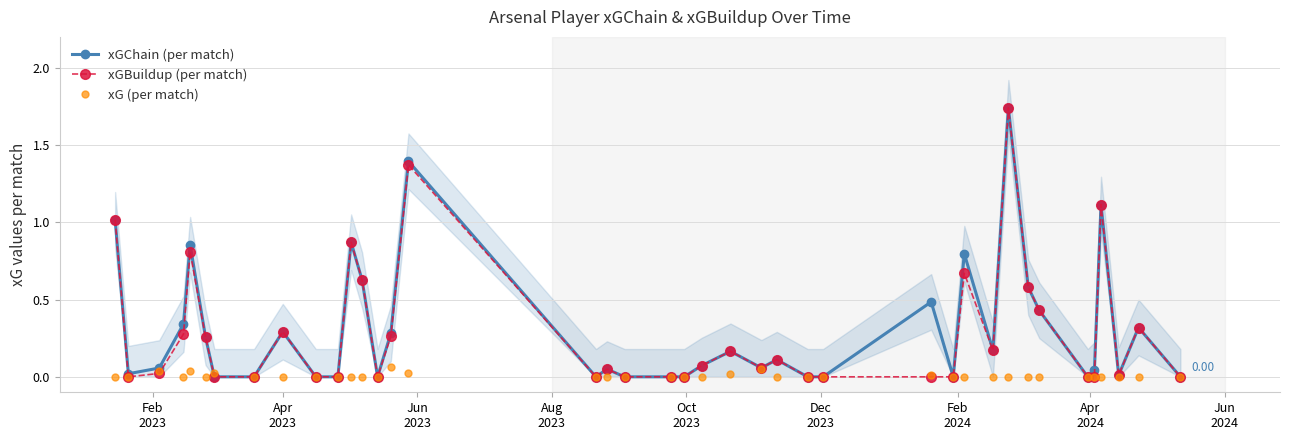

Does the chart have visible grid lines?

Yes